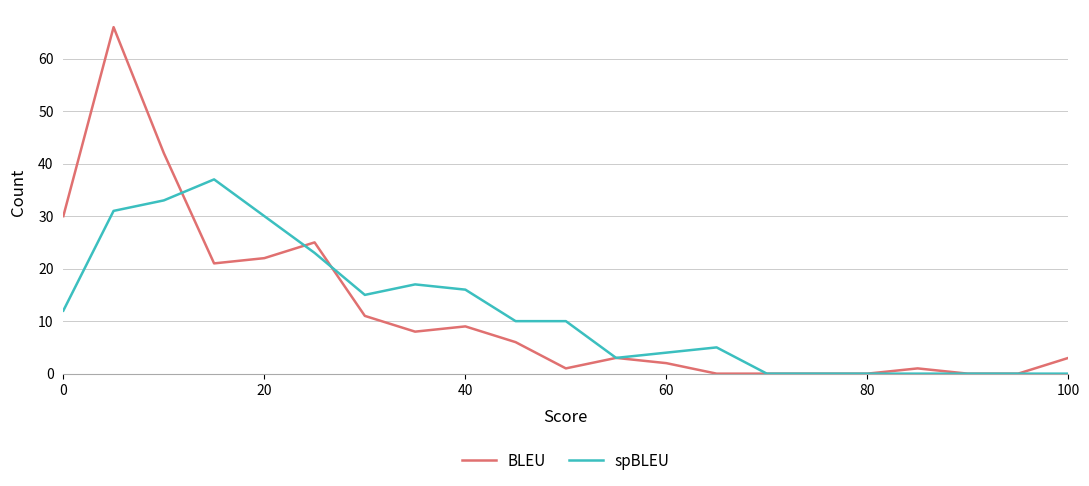

What is the maximum value for BLEU?

66